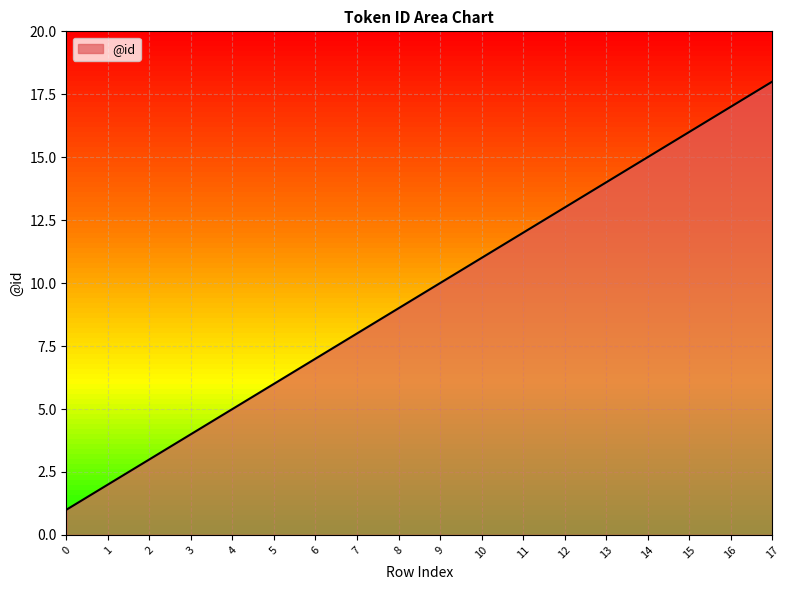

What is the change in value from 8 to 15?

+7